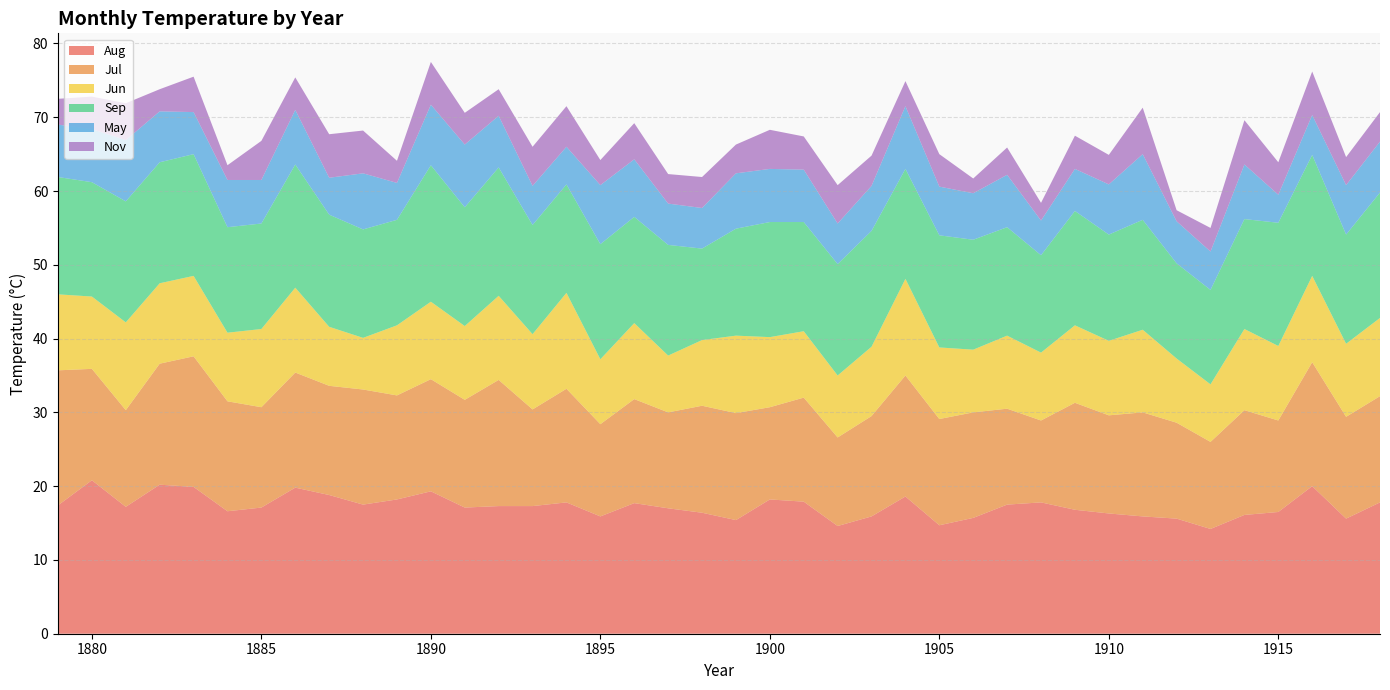

Reading left to right, what are all the values shown in this chart?

Aug: 1879=17.4	1880=20.8	1881=17.2	1882=20.2	1883=19.9	1884=16.6	1885=17.1	1886=19.8	1887=18.8	1888=17.5	1889=18.2	1890=19.3	1891=17.1	1892=17.3	1893=17.3	1894=17.8	1895=15.9	1896=17.7	1897=17.0	1898=16.4	1899=15.4	1900=18.2	1901=17.9	1902=14.6	1903=15.9	1904=18.6	1905=14.7	1906=15.7	1907=17.5	1908=17.8	1909=16.8	1910=16.3	1911=15.9	1912=15.6	1913=14.2	1914=16.1	1915=16.5	1916=20.0	1917=15.6	1918=17.8
Jul: 1879=18.3	1880=15.1	1881=13.1	1882=16.4	1883=17.7	1884=14.9	1885=13.6	1886=15.6	1887=14.8	1888=15.6	1889=14.1	1890=15.2	1891=14.6	1892=17.1	1893=13.1	1894=15.4	1895=12.5	1896=14.1	1897=13.0	1898=14.5	1899=14.5	1900=12.5	1901=14.1	1902=12.0	1903=13.6	1904=16.4	1905=14.4	1906=14.3	1907=13.0	1908=11.1	1909=14.5	1910=13.3	1911=14.1	1912=13.0	1913=11.8	1914=14.2	1915=12.4	1916=16.8	1917=13.8	1918=14.4
Jun: 1879=10.3	1880=9.8	1881=11.9	1882=10.9	1883=10.9	1884=9.3	1885=10.6	1886=11.5	1887=8.0	1888=7.0	1889=9.5	1890=10.5	1891=10.0	1892=11.4	1893=10.2	1894=13.0	1895=8.8	1896=10.3	1897=7.7	1898=8.9	1899=10.5	1900=9.5	1901=9.0	1902=8.4	1903=9.4	1904=13.1	1905=9.7	1906=8.5	1907=9.9	1908=9.2	1909=10.5	1910=10.1	1911=11.2	1912=8.7	1913=7.8	1914=11.0	1915=10.1	1916=11.7	1917=9.9	1918=10.6
Sep: 1879=15.9	1880=15.5	1881=16.4	1882=16.4	1883=16.5	1884=14.3	1885=14.3	1886=16.7	1887=15.2	1888=14.7	1889=14.3	1890=18.5	1891=16.1	1892=17.4	1893=14.8	1894=14.7	1895=15.6	1896=14.4	1897=15.0	1898=12.4	1899=14.5	1900=15.6	1901=14.8	1902=15.1	1903=15.7	1904=14.9	1905=15.2	1906=14.9	1907=14.7	1908=13.2	1909=15.5	1910=14.4	1911=14.9	1912=12.9	1913=12.8	1914=14.9	1915=16.7	1916=16.4	1917=14.8	1918=17.0
May: 1879=7.1	1880=7.2	1881=8.3	1882=6.9	1883=5.7	1884=6.4	1885=5.9	1886=7.4	1887=5.0	1888=7.6	1889=5.0	1890=8.2	1891=8.5	1892=7.0	1893=5.3	1894=5.1	1895=8.0	1896=7.8	1897=5.6	1898=5.5	1899=7.5	1900=7.2	1901=7.1	1902=5.5	1903=6.1	1904=8.5	1905=6.6	1906=6.3	1907=7.1	1908=4.7	1909=5.7	1910=6.8	1911=8.9	1912=5.7	1913=5.2	1914=7.4	1915=3.8	1916=5.4	1917=6.7	1918=6.9
Nov: 1879=3.5	1880=4.4	1881=5.0	1882=3.0	1883=4.8	1884=2.0	1885=5.3	1886=4.4	1887=5.9	1888=5.8	1889=3.0	1890=5.8	1891=4.3	1892=3.6	1893=5.3	1894=5.5	1895=3.4	1896=4.9	1897=4.0	1898=4.2	1899=3.9	1900=5.3	1901=4.5	1902=5.2	1903=4.1	1904=3.4	1905=4.4	1906=2.0	1907=3.7	1908=2.4	1909=4.5	1910=4.0	1911=6.3	1912=1.5	1913=3.2	1914=6.0	1915=4.4	1916=5.9	1917=3.8	1918=4.0